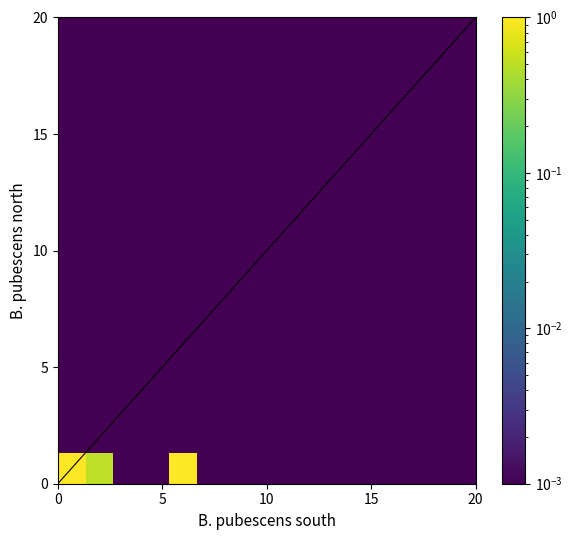

Count the number of categories in the chart.

15